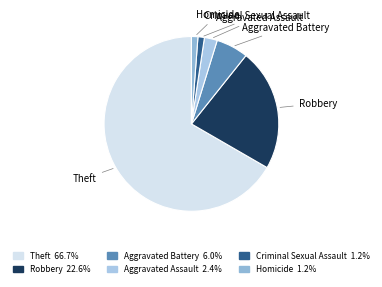

Which slice is the largest?

Theft